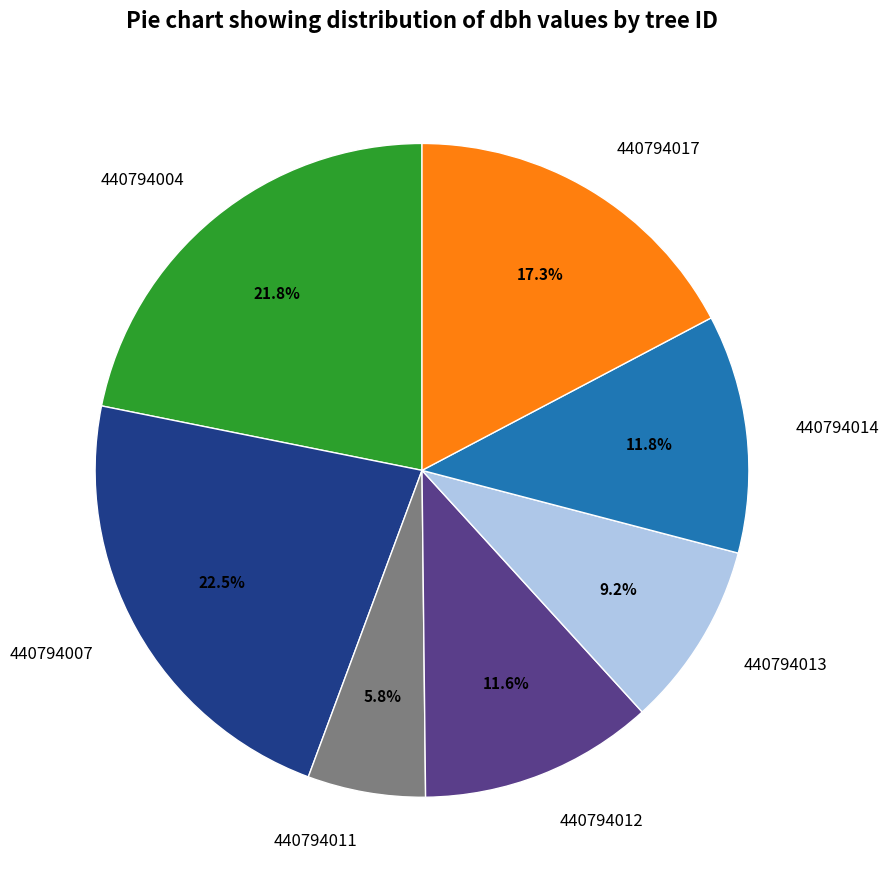

How many segments does this pie chart have?

7